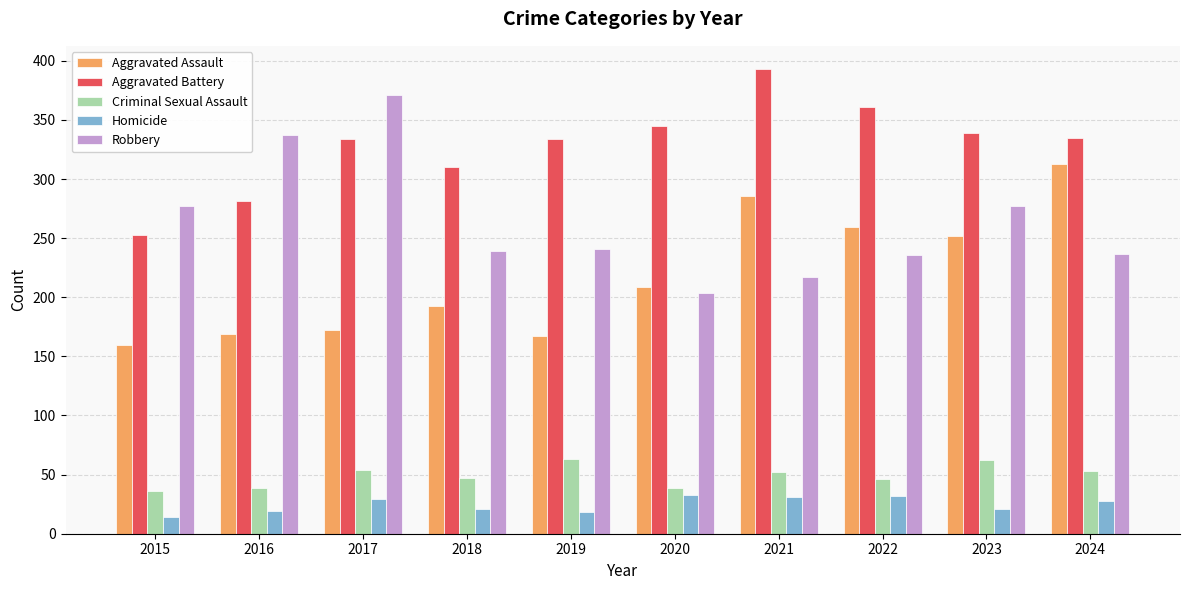

What is the value of the Homicide bar at the 10th from the left?

28